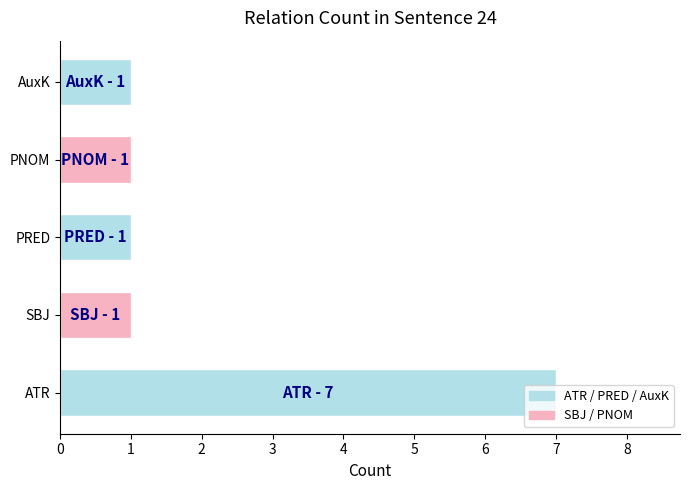

Are the bars grouped side by side (vs. stacked)?

No